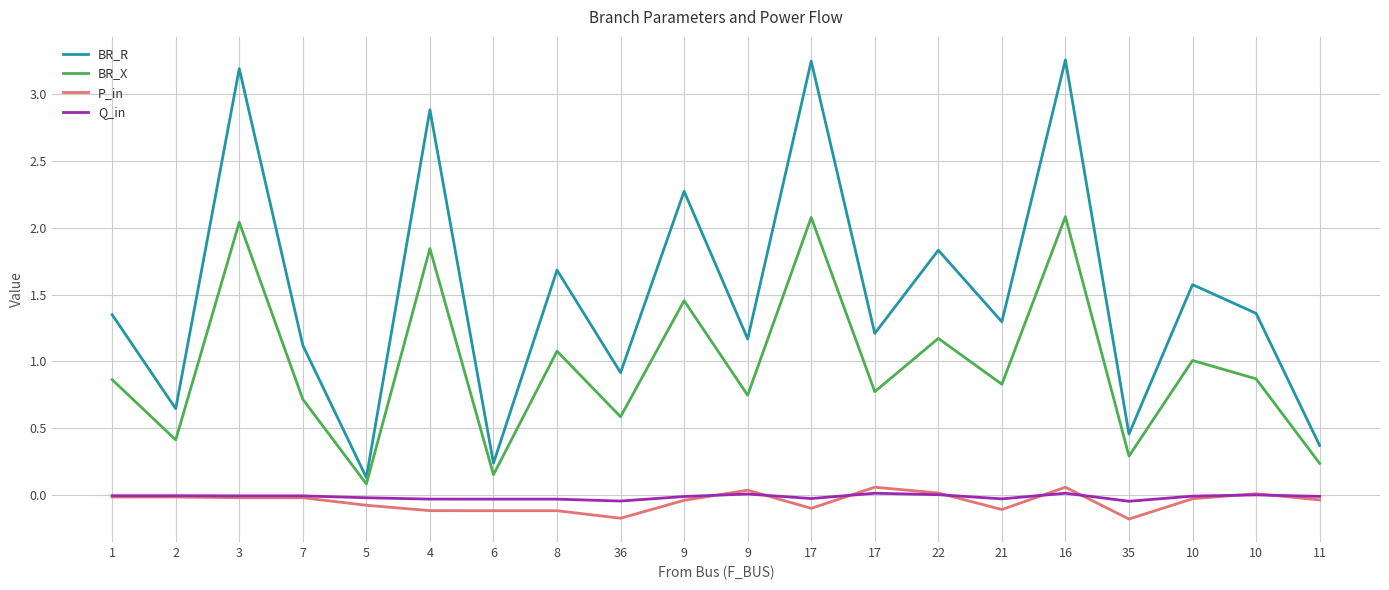

Is this an area chart (filled region under the line)?

No